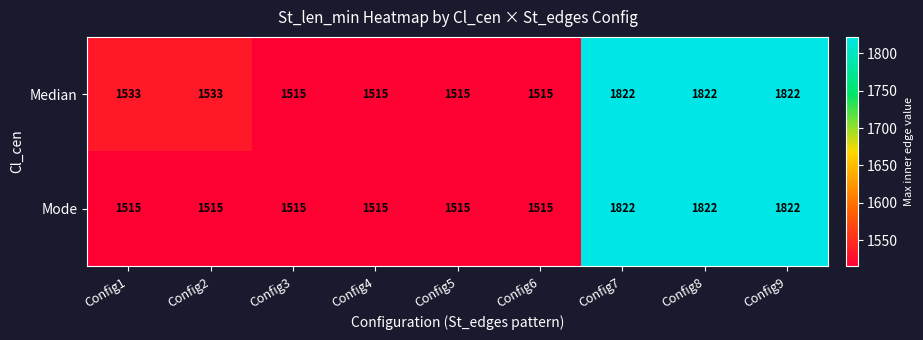

How many values in the Median series are below 1533?

4